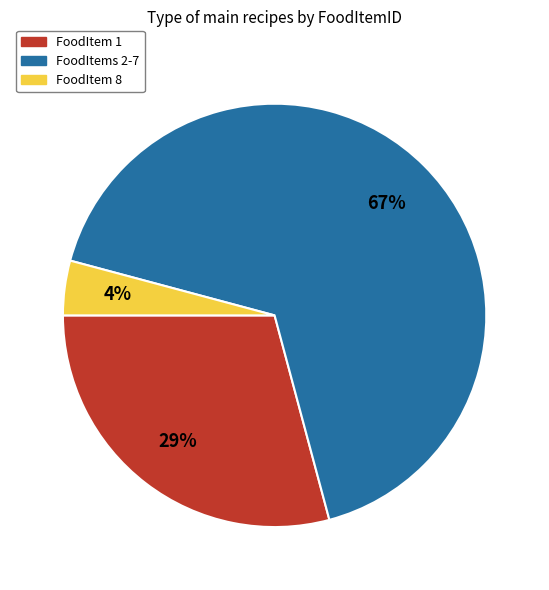

To the nearest percent, what is the average slice percentage?

33%